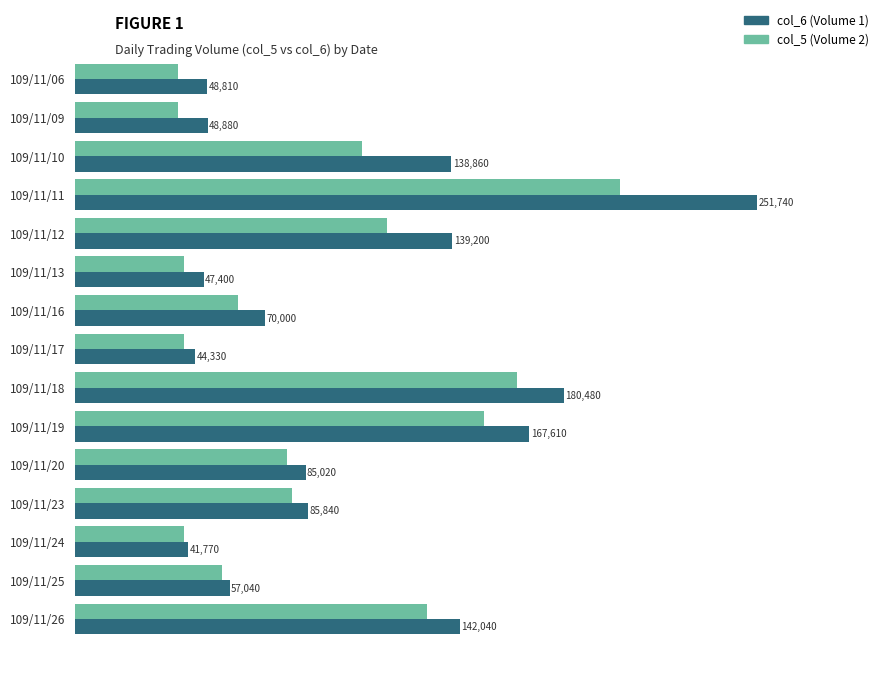

At which category is the sum across all series the highest?

109/11/11